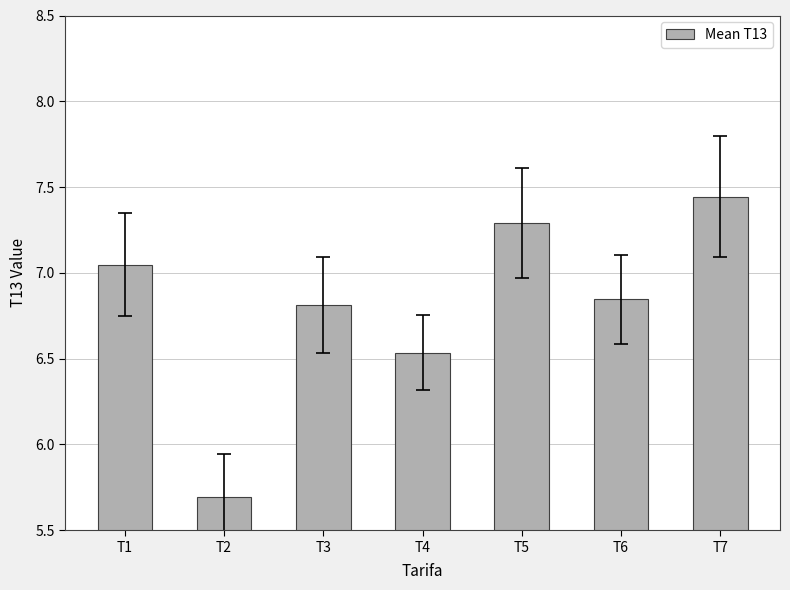

How many data points are less than 6?

1